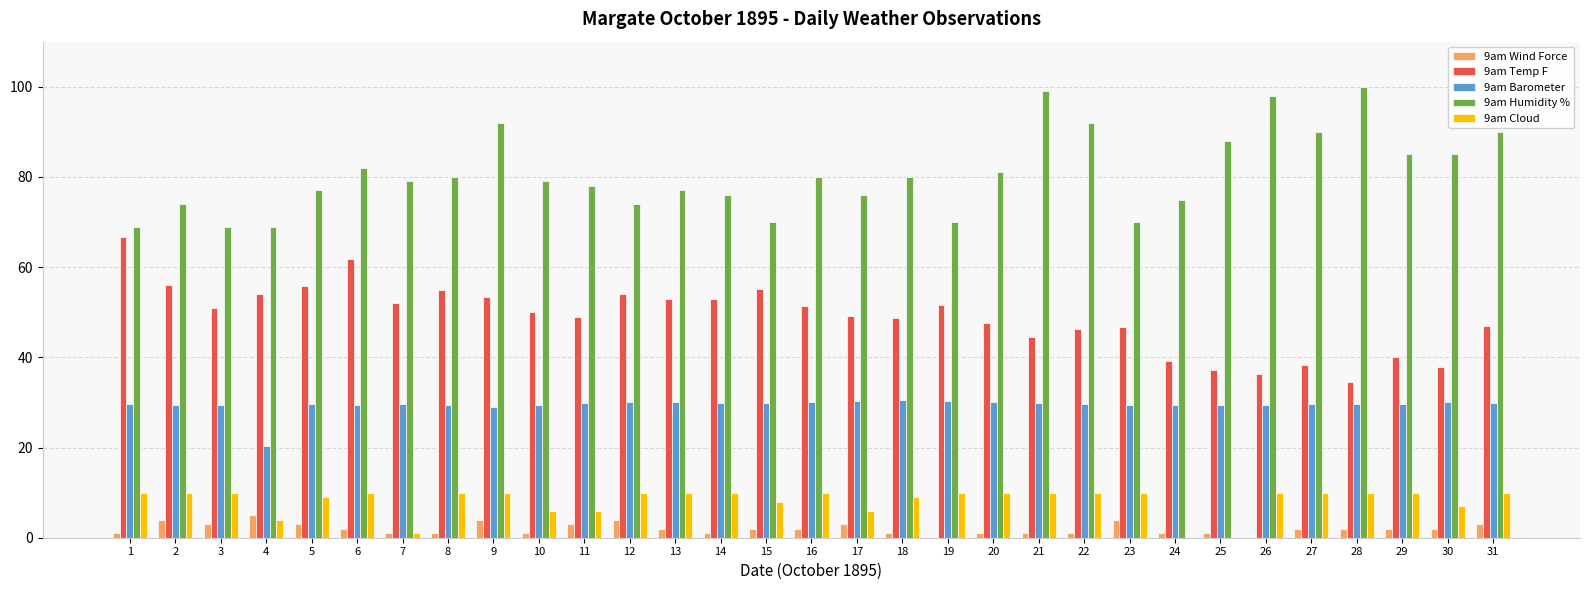

What is the sum of all 9am Cloud values?

256.0